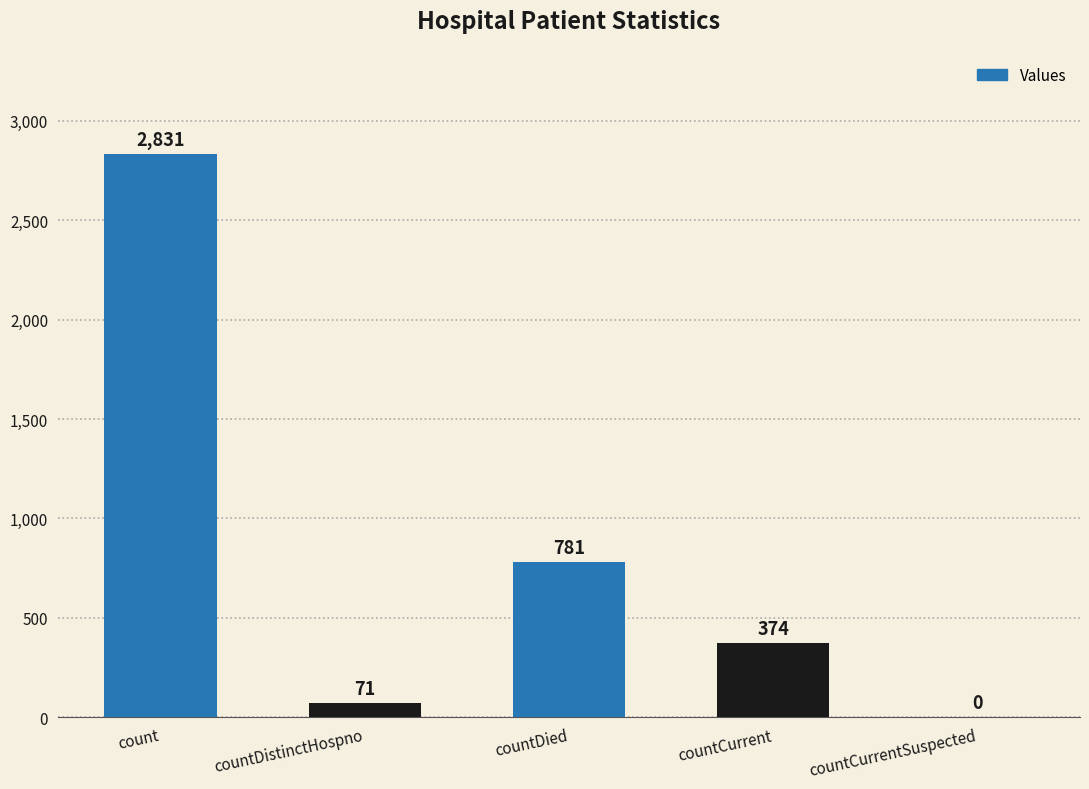

What is the greatest value displayed?

2831